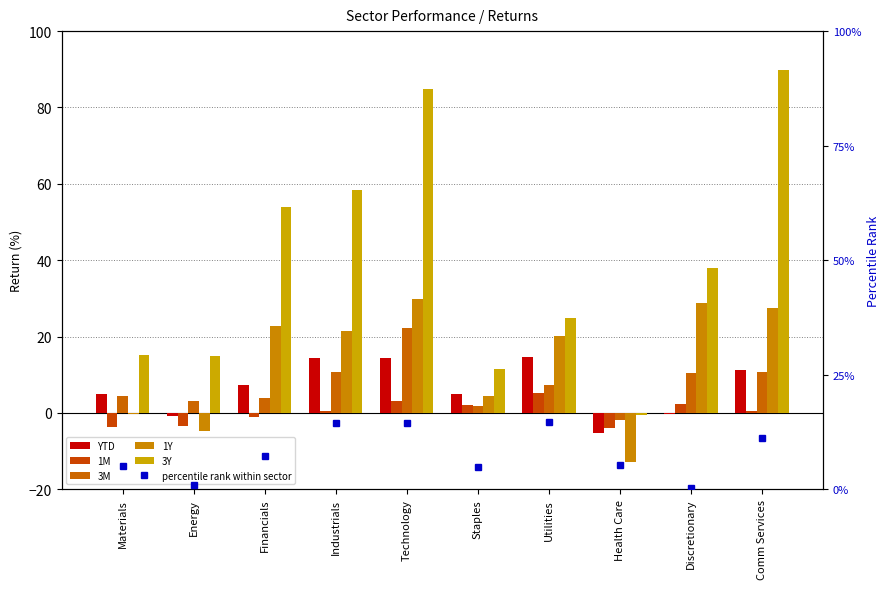

What value does the 3Y series have at Discretionary?

38.1